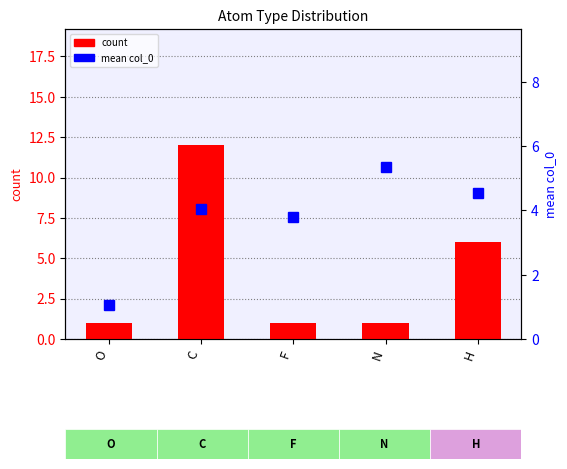

At F, list the series in order from smallest to largest.

count, mean col_0